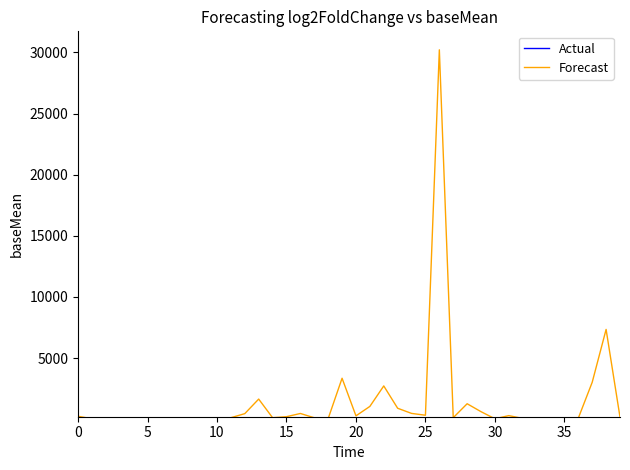

Which series has the largest range (max minus min)?

Forecast